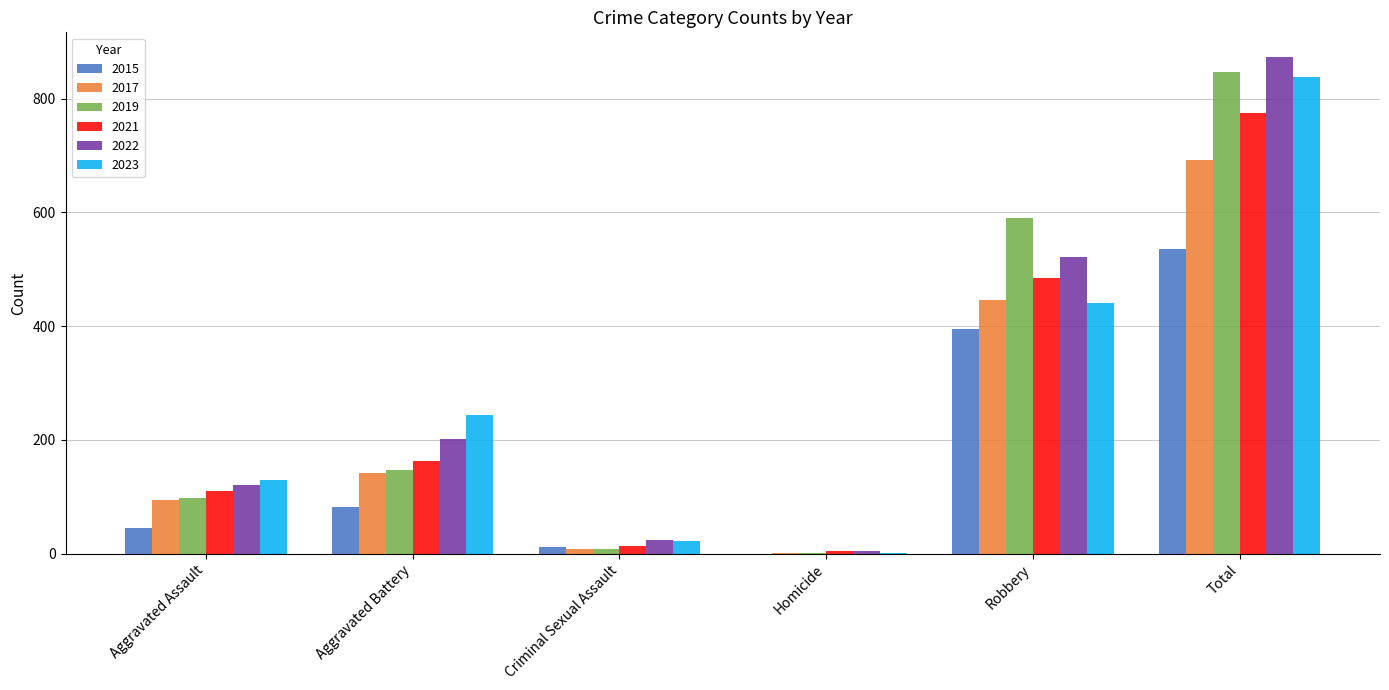

True or false: 2021 has a value of 758 at Robbery.

False